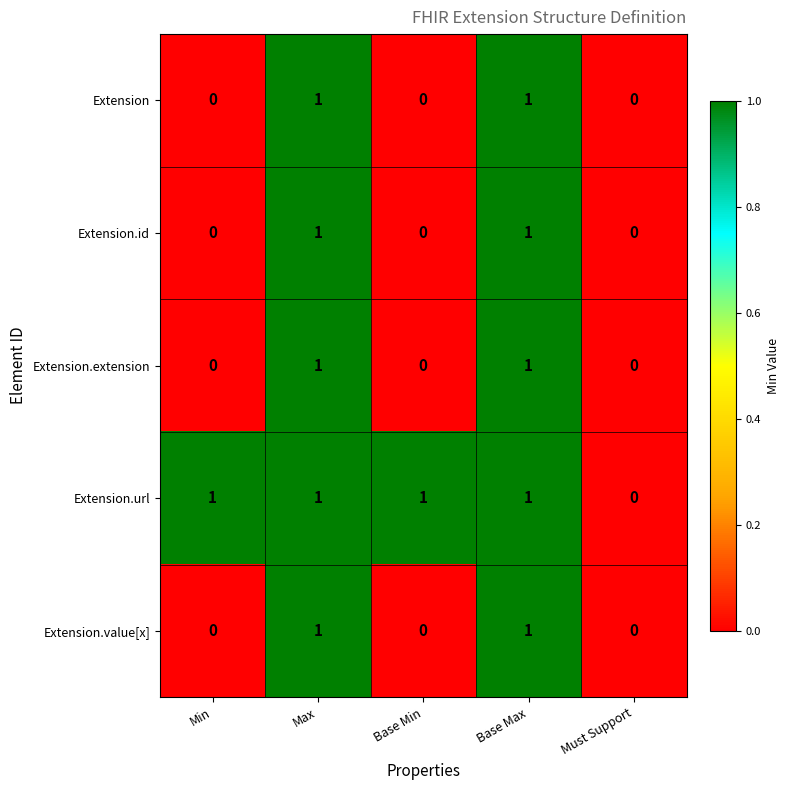

Count the number of data series in this chart.

5